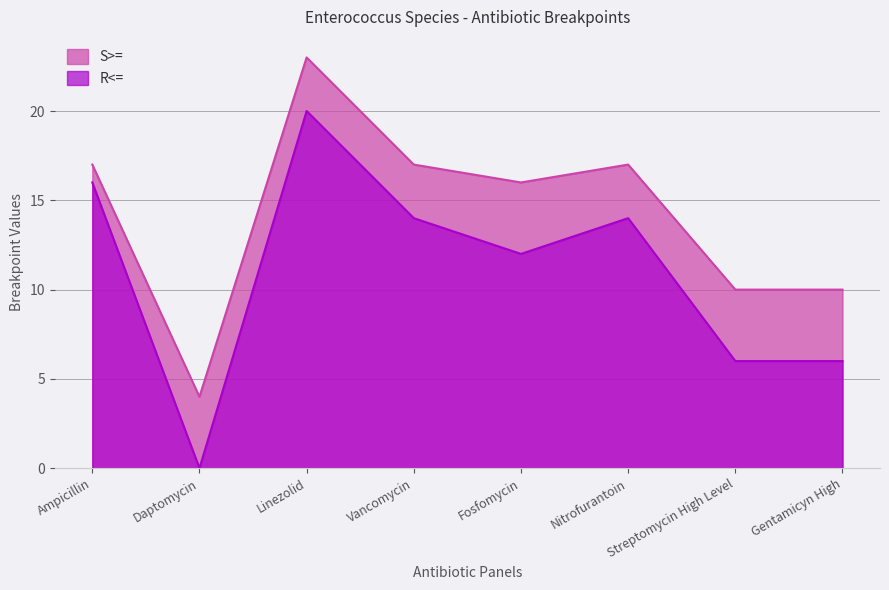

The value of S>= at Fosfomycin is 9. True or false?

False